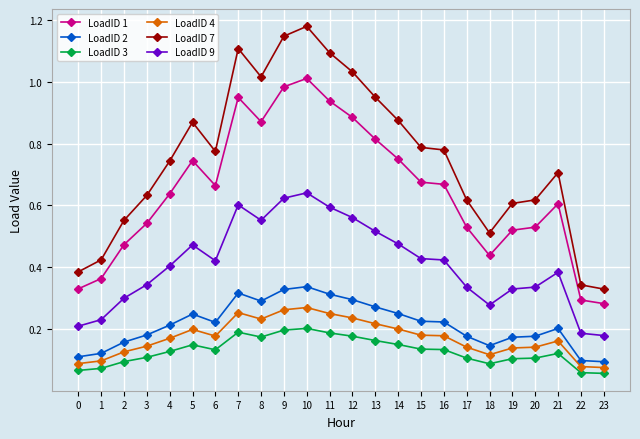

Which series has the widest spread of values?

LoadID 7